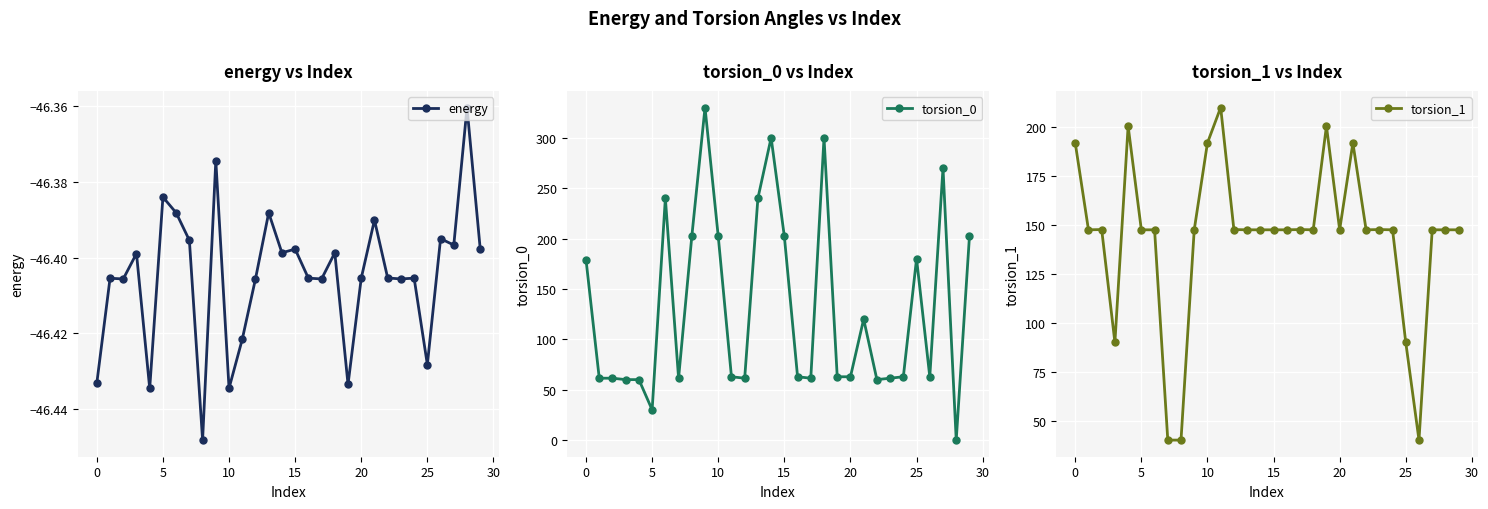

Reading right to left, transcribe all the data shown in this chart.

energy: -46.4	-46.4	-46.4	-46.4	-46.4	-46.4	-46.4	-46.4	-46.4	-46.4	-46.4	-46.4	-46.4	-46.4	-46.4	-46.4	-46.4	-46.4	-46.4	-46.4	-46.4	-46.4	-46.4	-46.4	-46.4	-46.4	-46.4	-46.4	-46.4	-46.4
torsion_0: 202.1	0.0	270.0	62.8	180.0	62.8	61.4	60.0	120.0	62.8	62.8	300.0	61.4	62.8	202.1	300.0	240.0	61.4	62.8	202.1	330.0	202.1	61.4	240.0	30.0	60.0	60.0	61.4	61.4	178.9
torsion_1: 147.5	147.5	147.5	40.1	90.0	147.5	147.7	147.5	191.9	147.5	200.5	147.5	147.7	147.5	147.5	147.5	147.5	147.7	210.0	191.9	147.5	40.1	40.1	147.5	147.5	200.5	90.0	147.7	147.5	191.9